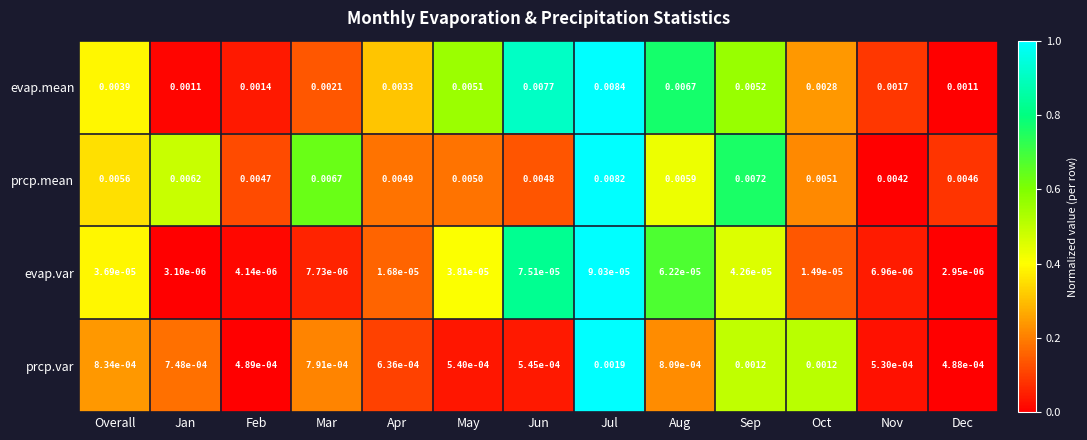

Which category has the lowest value across all series?

Dec